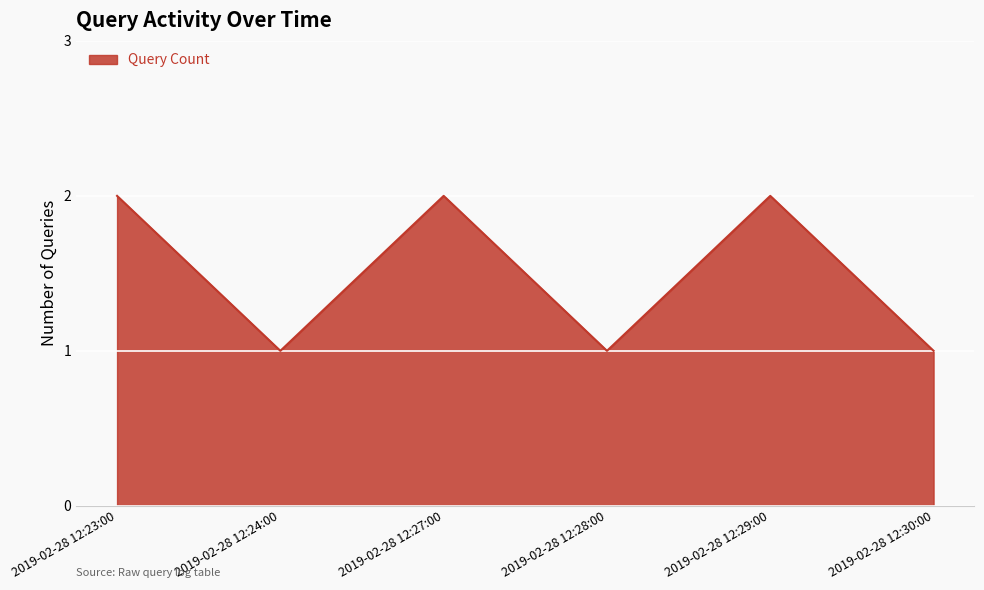

Between 2019-02-28 12:24:00 and 2019-02-28 12:29:00, which is larger?

2019-02-28 12:29:00